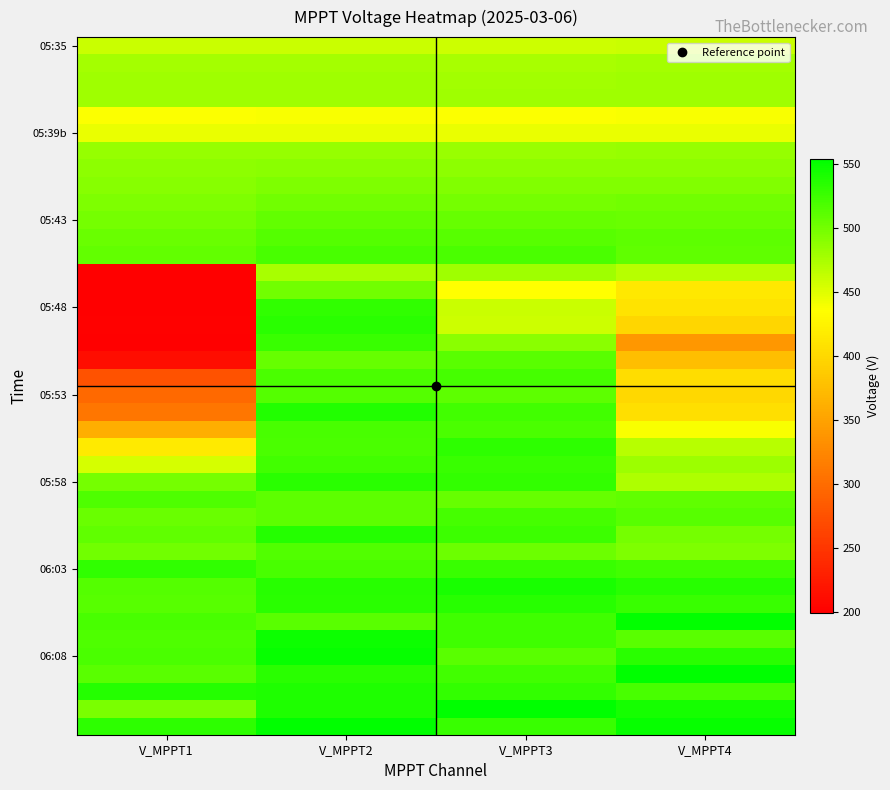

Count the number of categories in the chart.

4